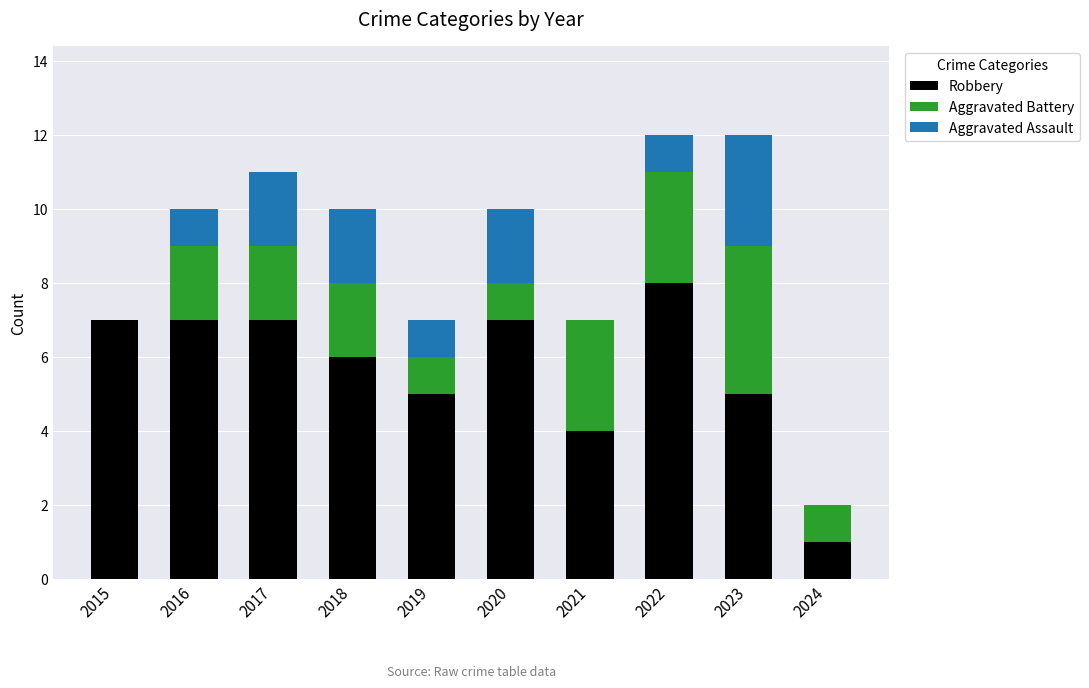

What is the highest value of the Robbery series?

8